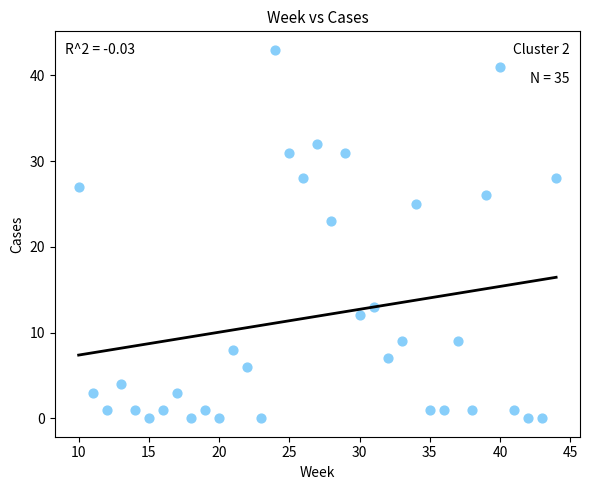

What Y value in the scatter plot is closest to 21?

23